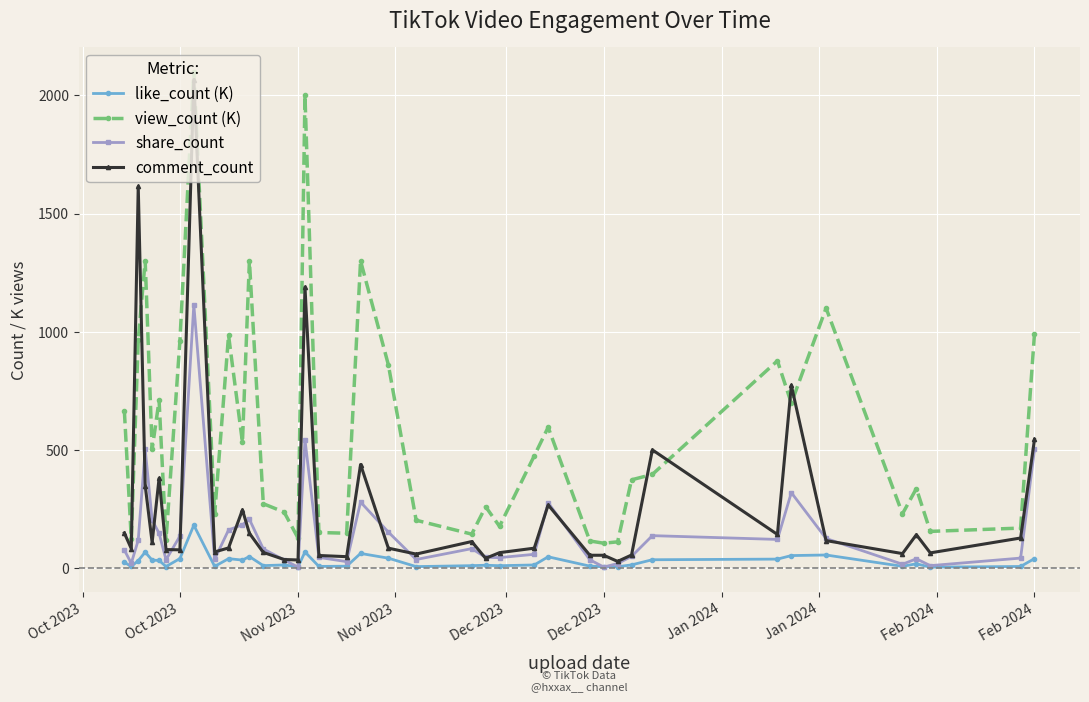

How many data points in share_count are less than 81?

20